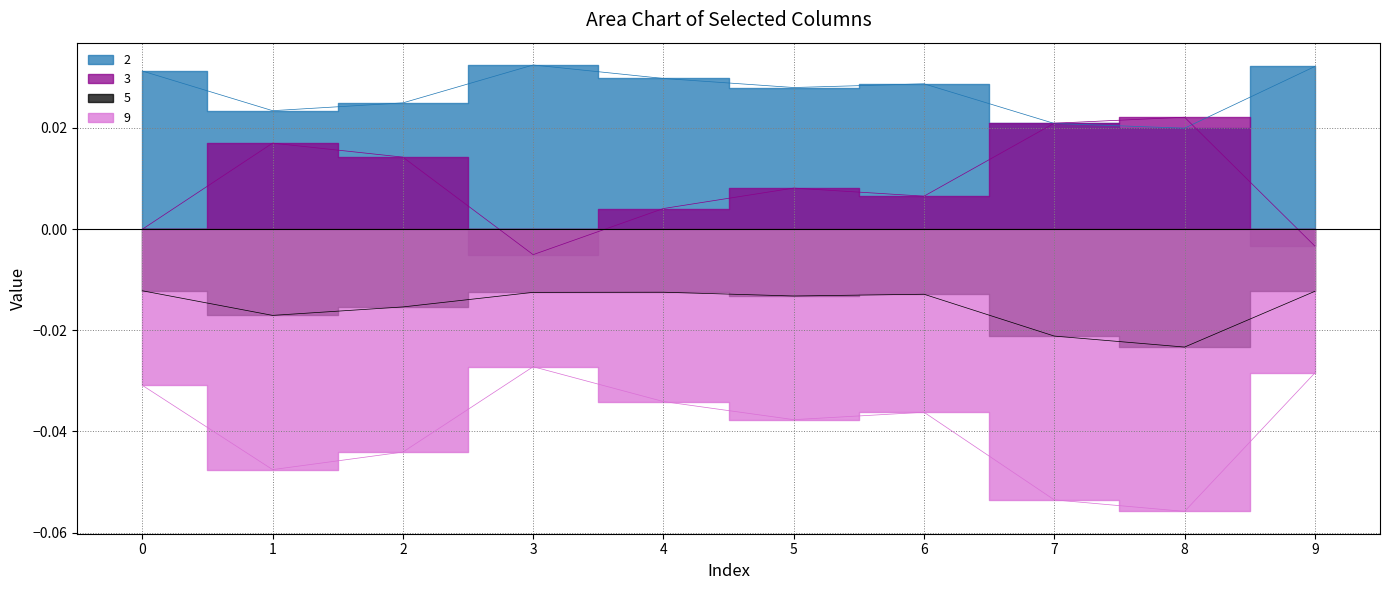

At 7, list the series in order from smallest to largest.

9, 5, 2, 3